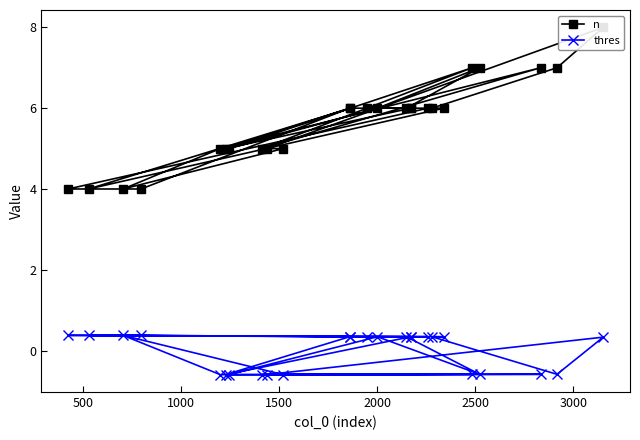

What is the value of the thres point at the 17th from the left?

0.3